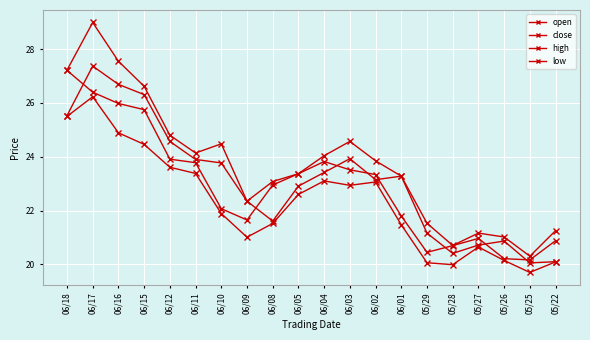

What is the label of the 7th point from the right?

06/01